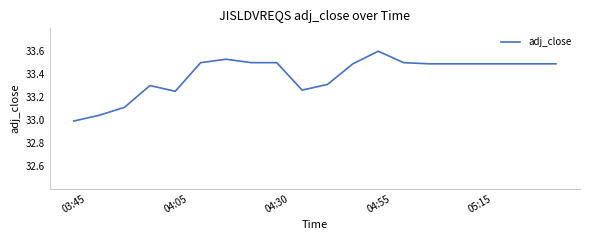

What is the greatest value displayed?

33.6